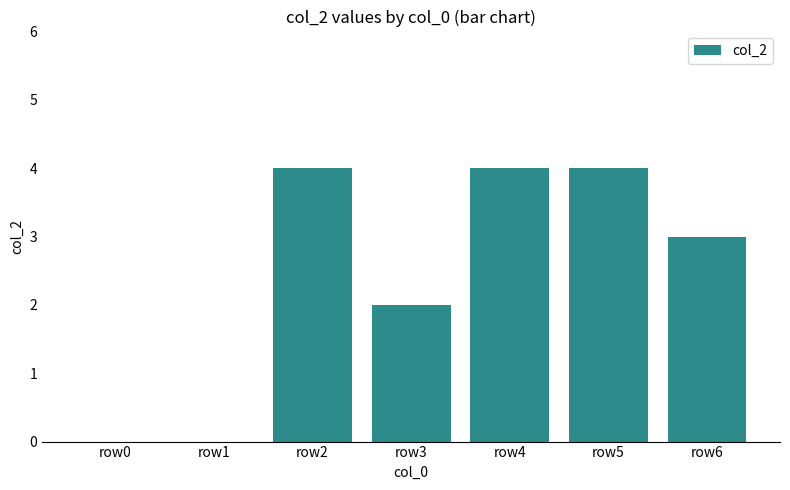

Reading left to right, list all the values displayed in this chart.

row0=0	row1=0	row2=4	row3=2	row4=4	row5=4	row6=3